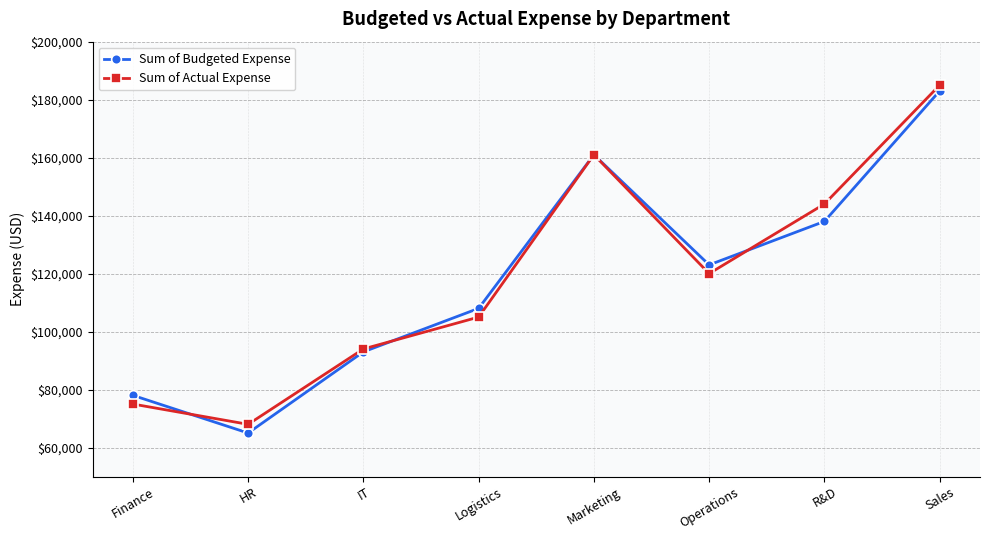

What is the greatest value displayed?

185000